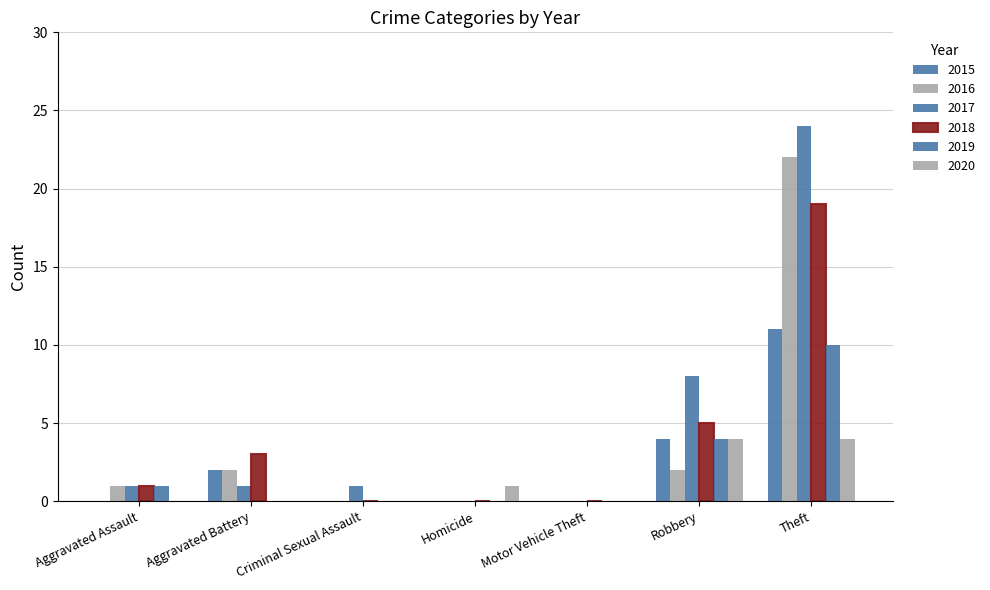

Reading right to left, what are all the values shown in this chart?

2015: 11	4	0	0	0	2	0
2016: 22	2	0	0	0	2	1
2017: 24	8	0	0	1	1	1
2018: 19	5	0	0	0	3	1
2019: 10	4	0	0	0	0	1
2020: 4	4	0	1	0	0	0